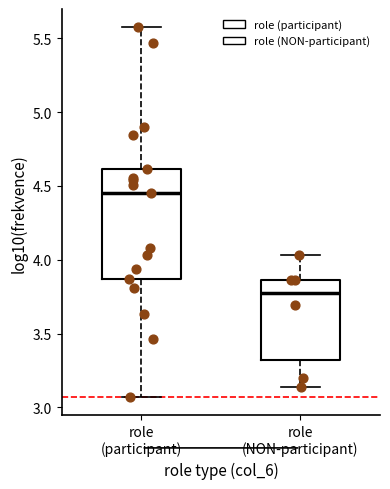

Which box's median line is the lowest?

role (NON-participant)